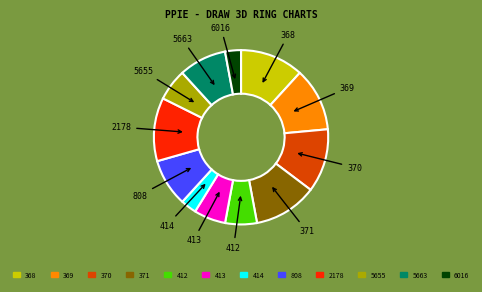

Do 414 and 5663 together represent more than half of the pie?

No